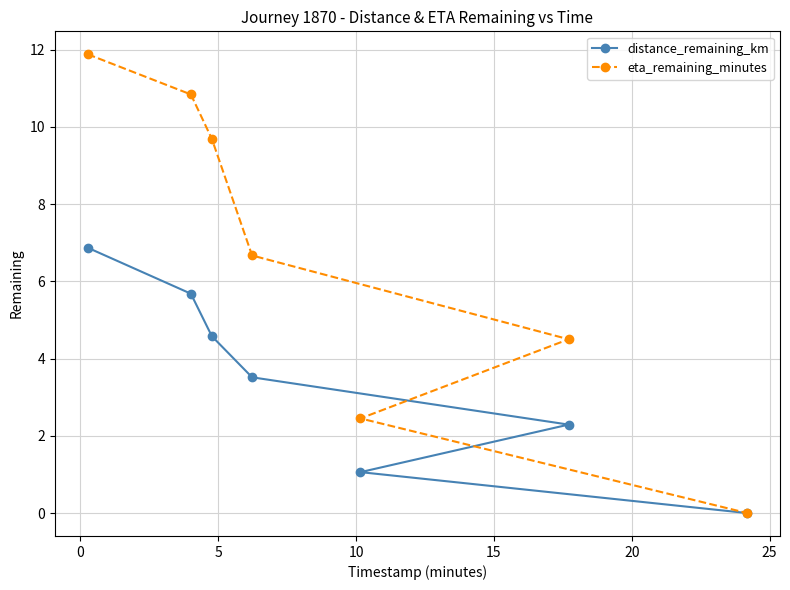

How many lines are shown in the chart?

2